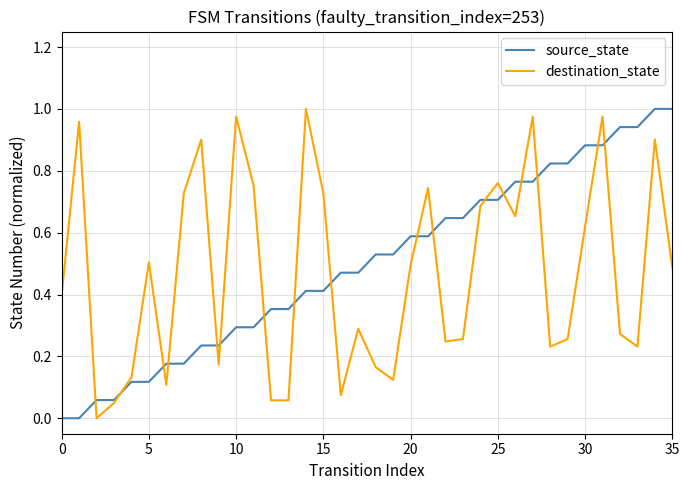

True or false: source_state has more than 1 interior local peaks.

False